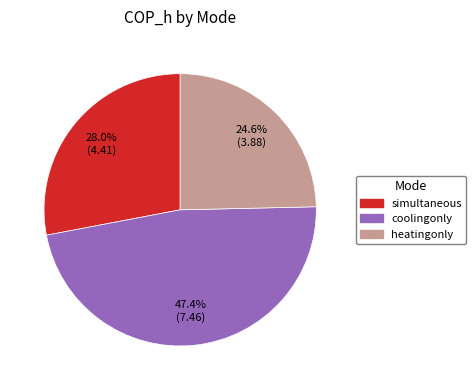

How many segments does this pie chart have?

3